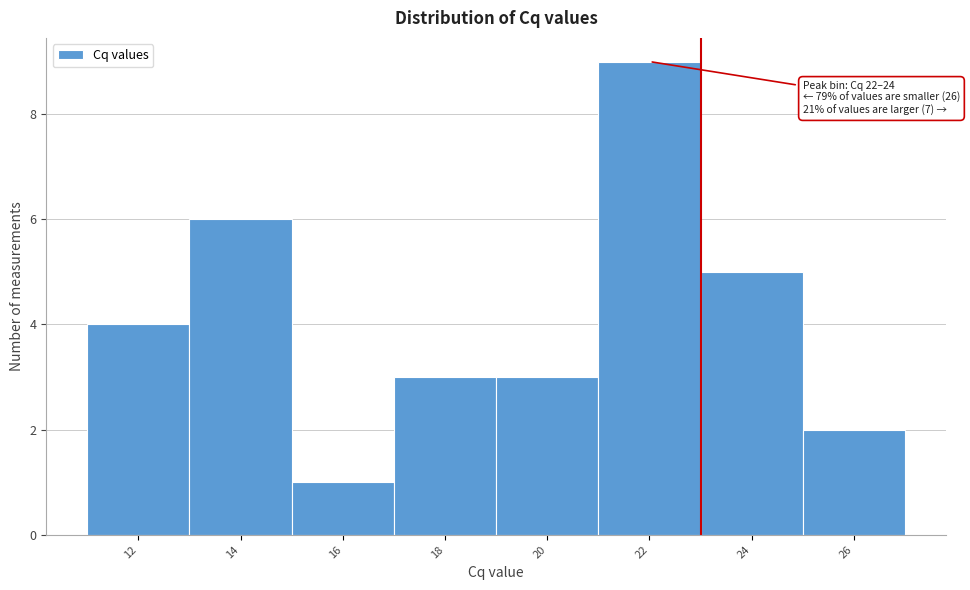

Reading left to right, what are all the values shown in this chart?

4	6	1	3	3	9	5	2